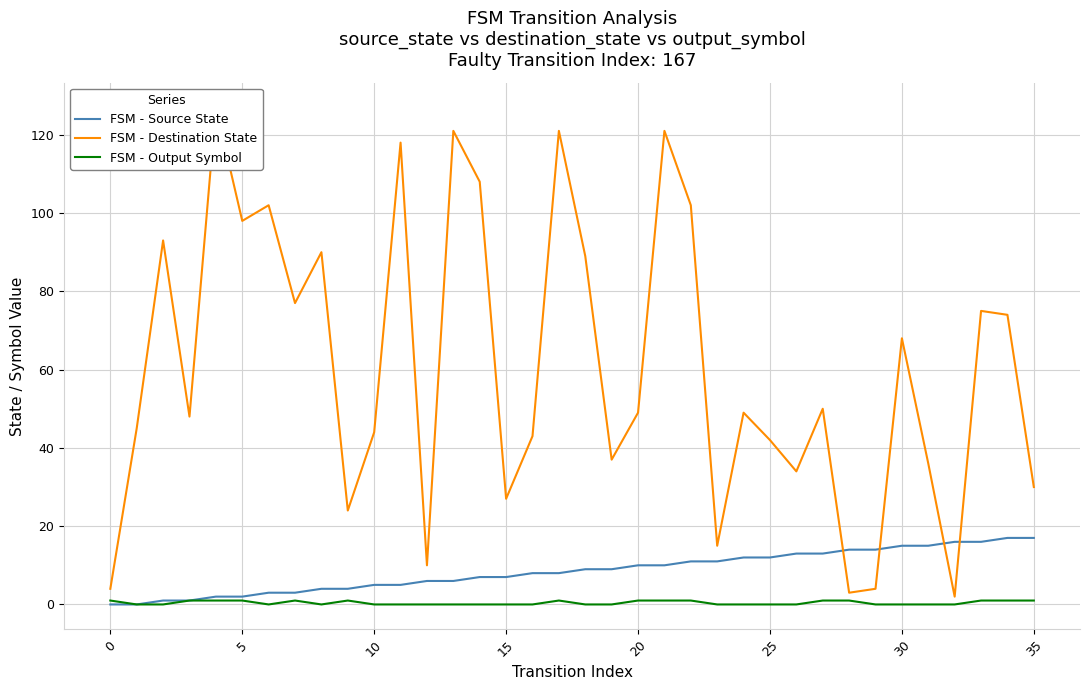

What is the label of the 20th point from the left?

19